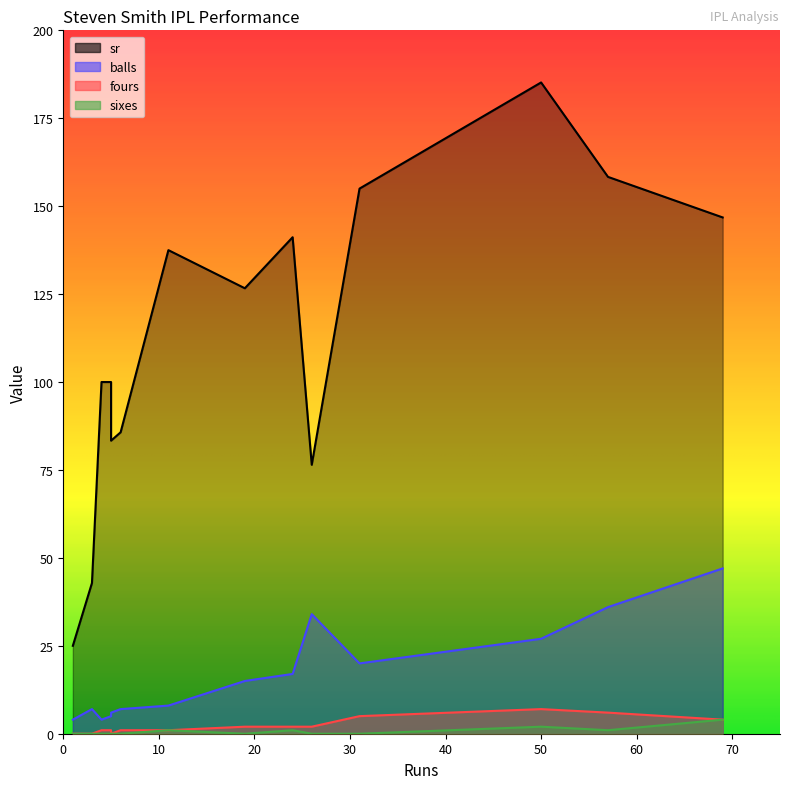

At which label is sixes closest to 2?

50